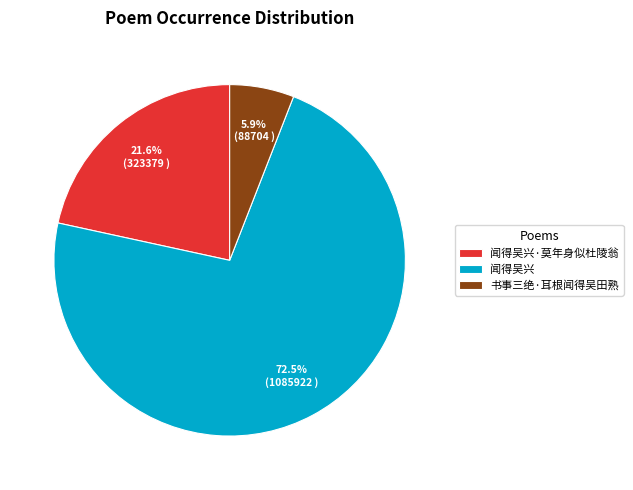

To the nearest percent, what is the combined percentage of 书事三绝·耳根闻得吴田熟 and 闻得吴兴?

78%